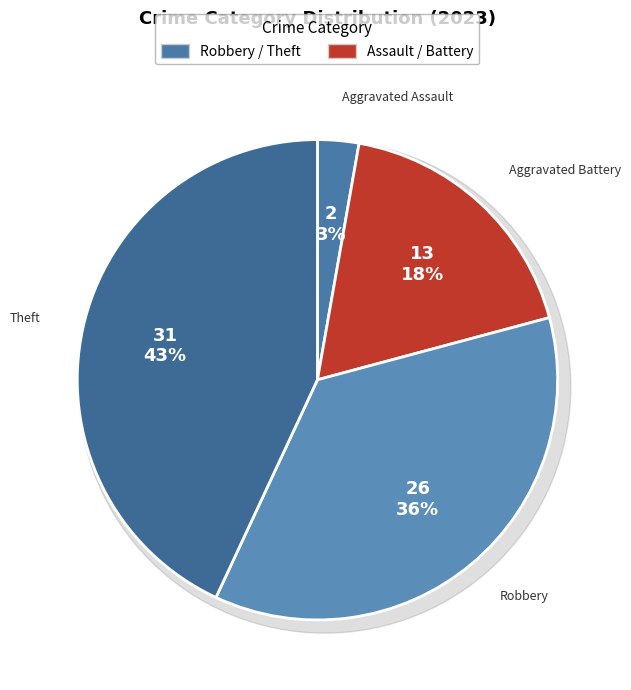

Is there any slice that represents more than half of the pie?

No